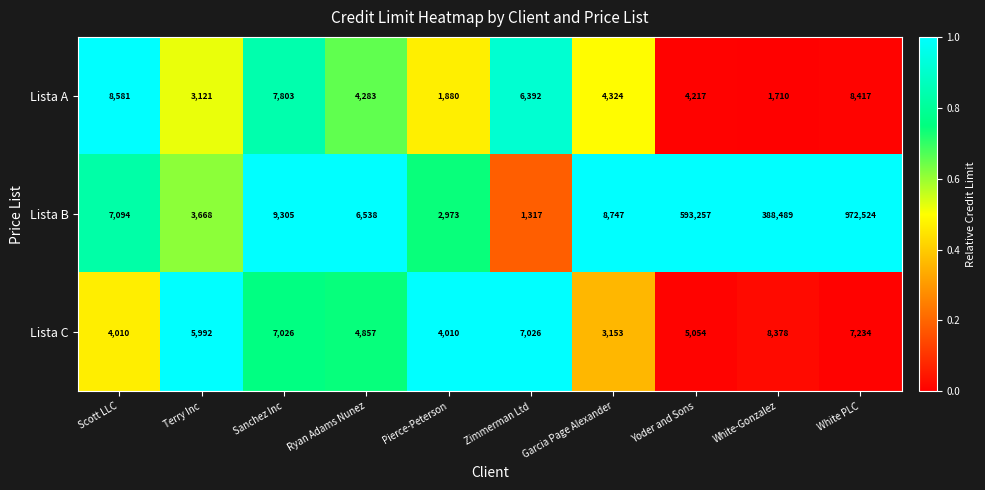

Which series has the largest range (max minus min)?

Lista B